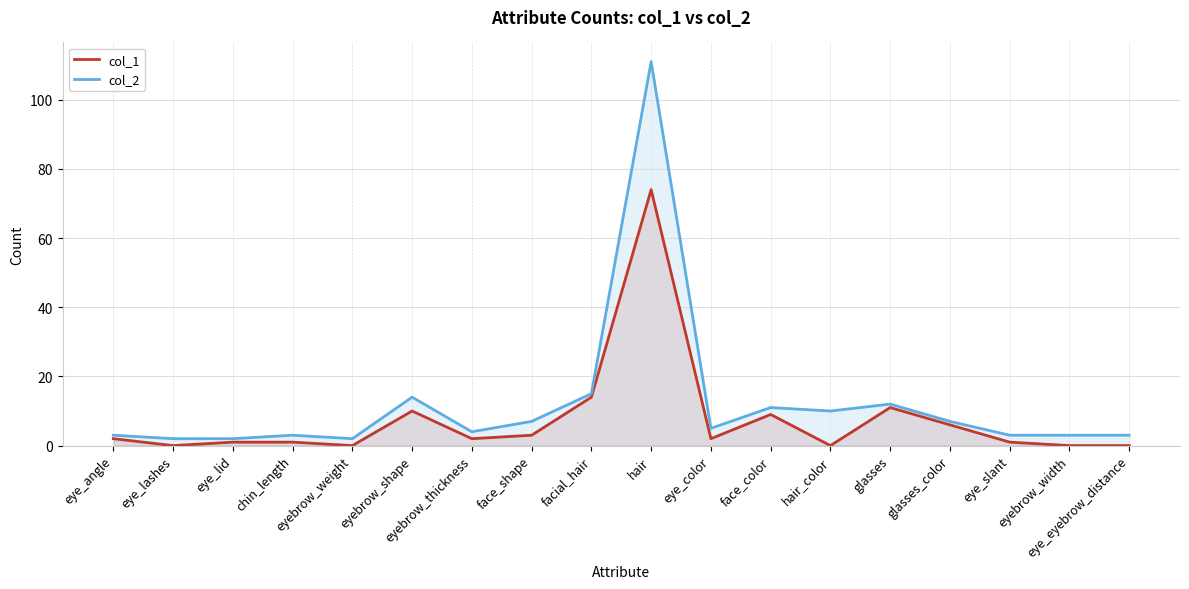

Rank the series by their maximum value, from lowest to highest.

col_1, col_2